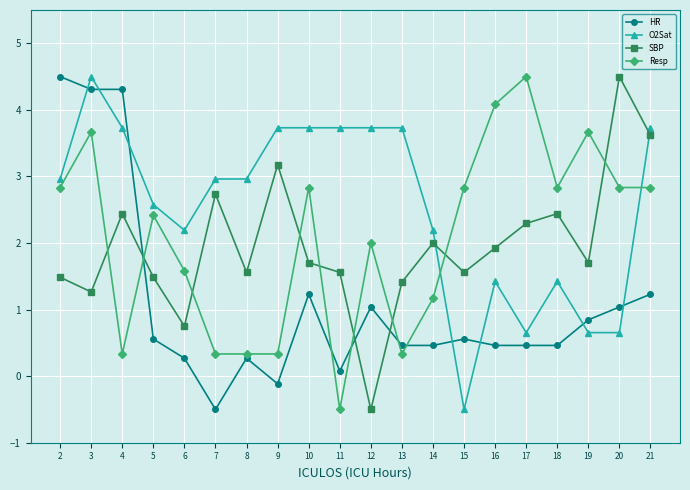

Between 5 and 9, which series saw the biggest shift?

Resp